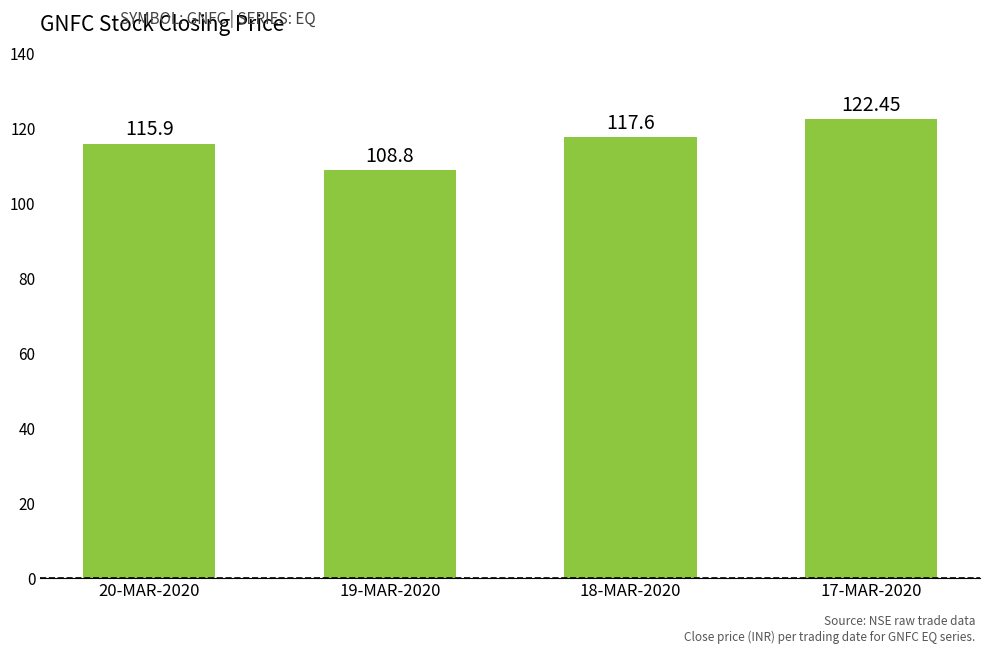

Does the chart contain any negative values?

No